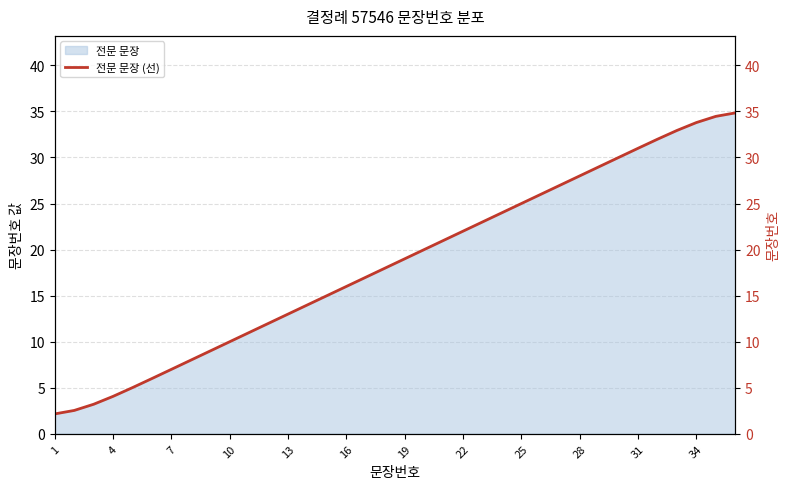

What is the highest value of the 전문 문장 series?

34.8